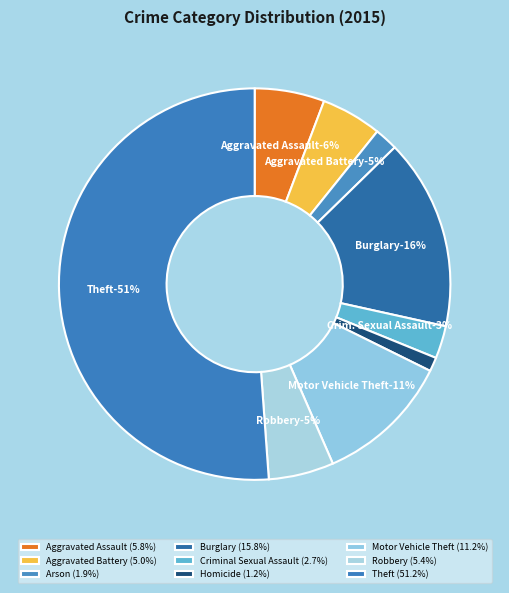

Which category accounts for the majority?

Theft